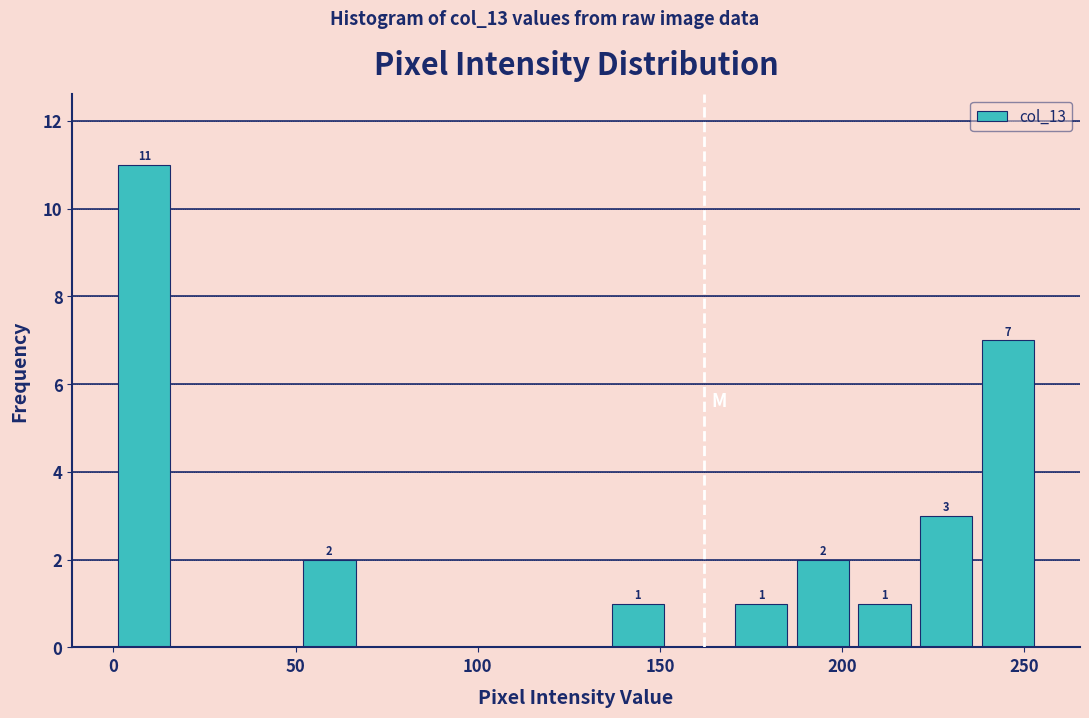

Read against the x-axis, roughly where is the centre of the tallest bar?

10